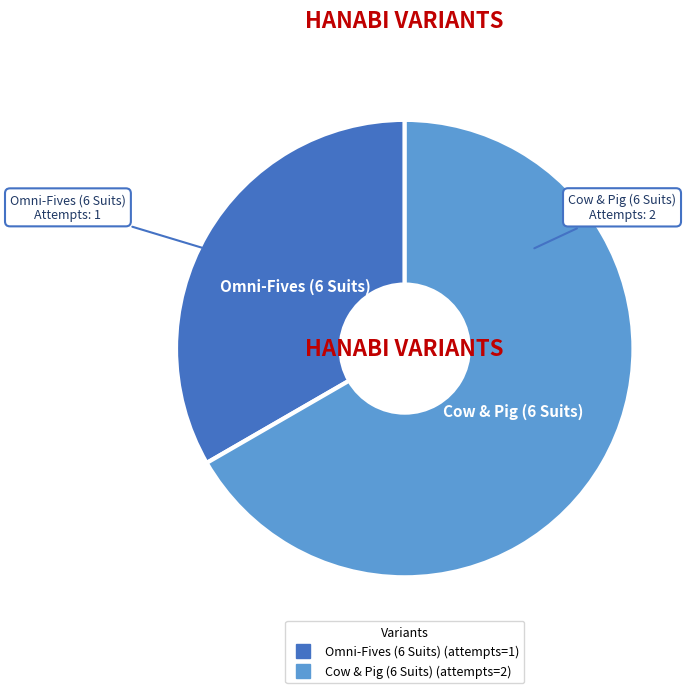

Do Cow & Pig (6 Suits) and Omni-Fives (6 Suits) together represent more than half of the pie?

Yes